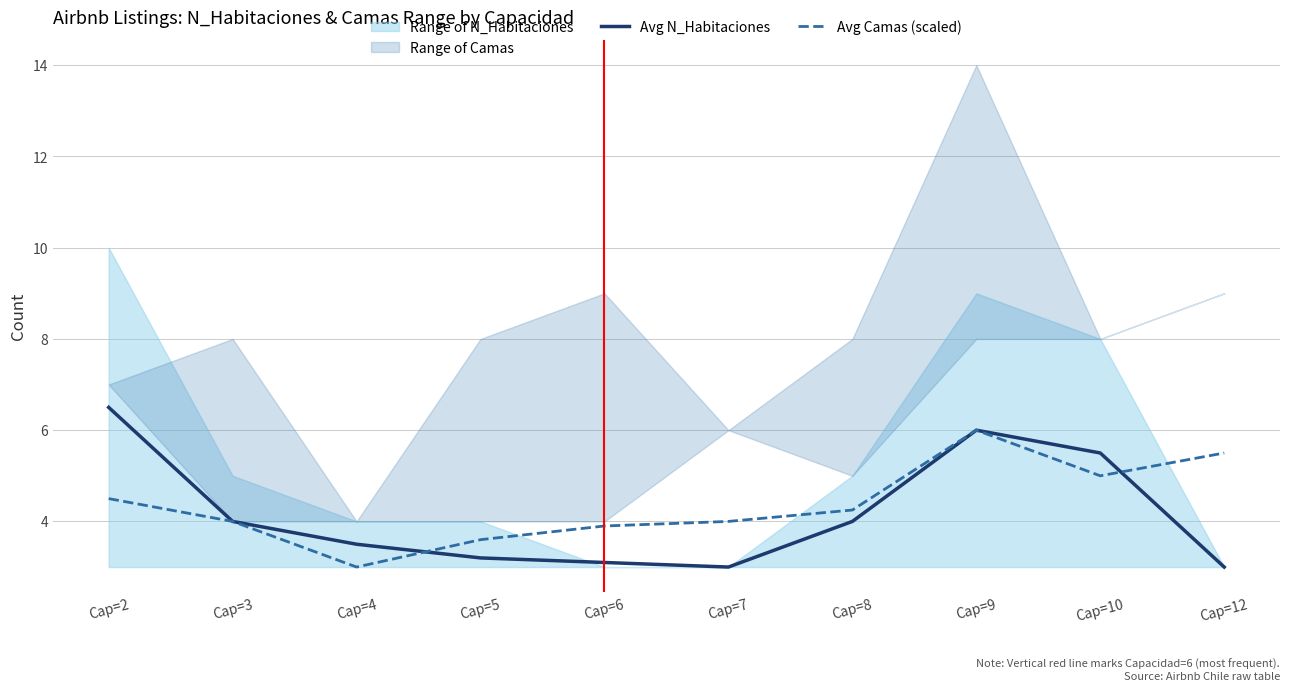

Where is Avg N_Habitaciones nearest to the value 4?

Cap=3